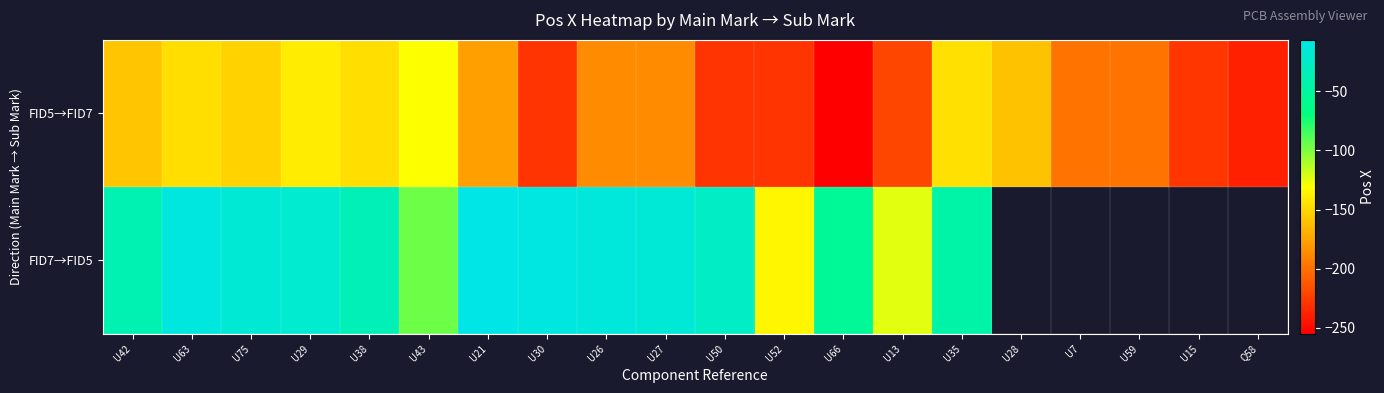

What is the difference between the maximum and second lowest values in the FID5→FID7 series?

108.3